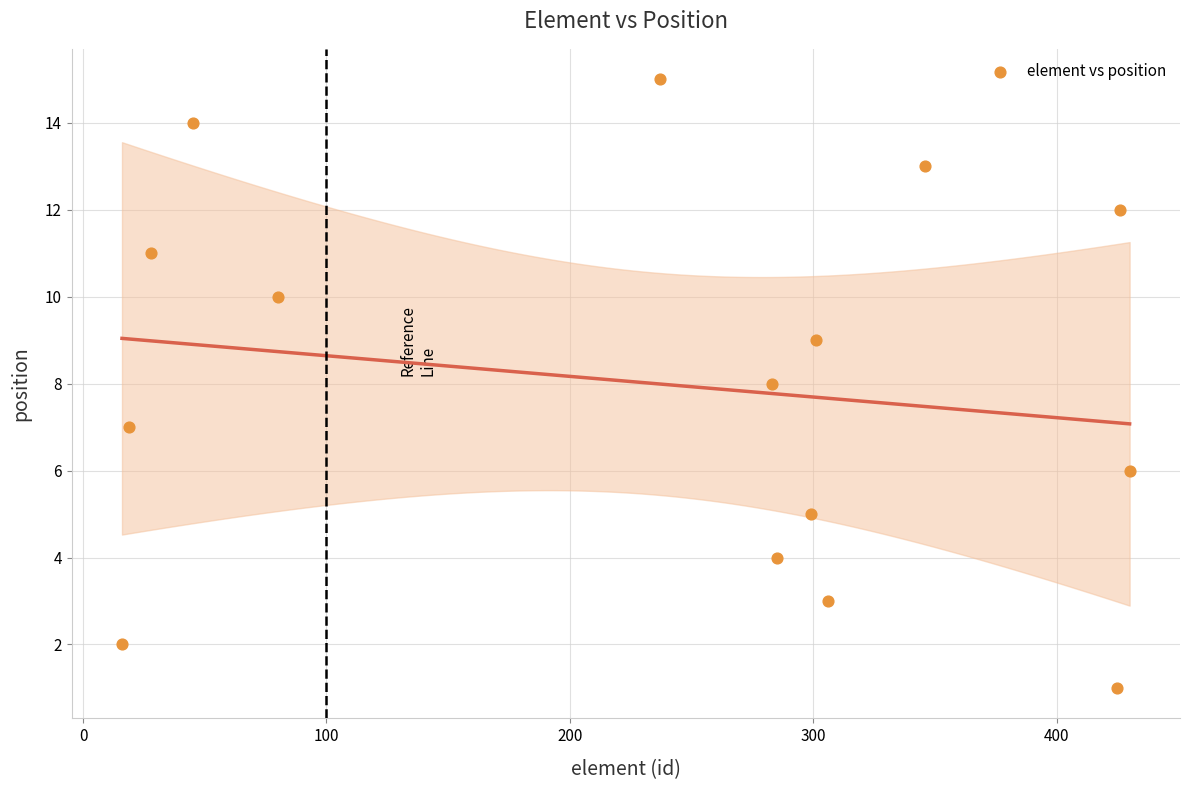

What is the range of X values (max minus min)?

414